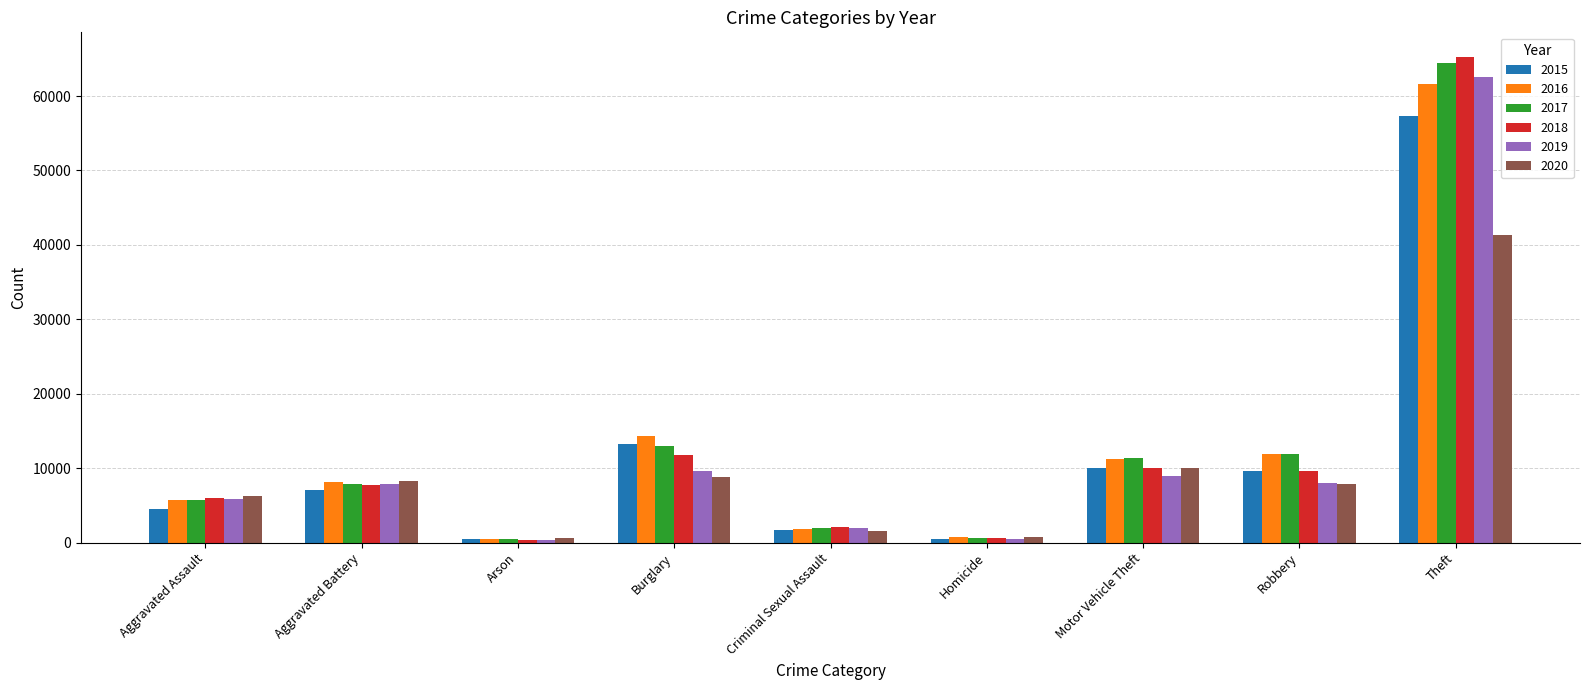

How many bars are there in each group?

6